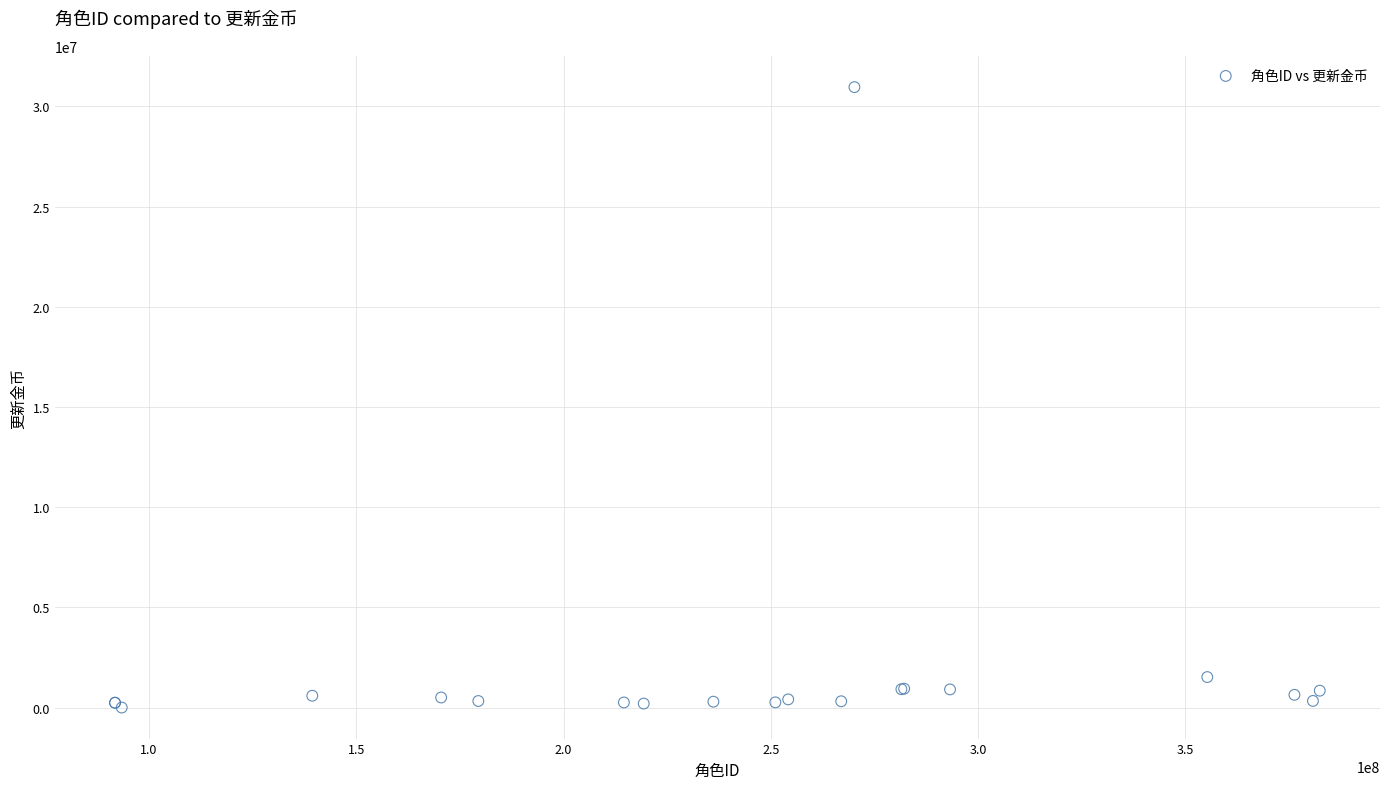

What Y value in the scatter plot is closest to 15483234?

1529706